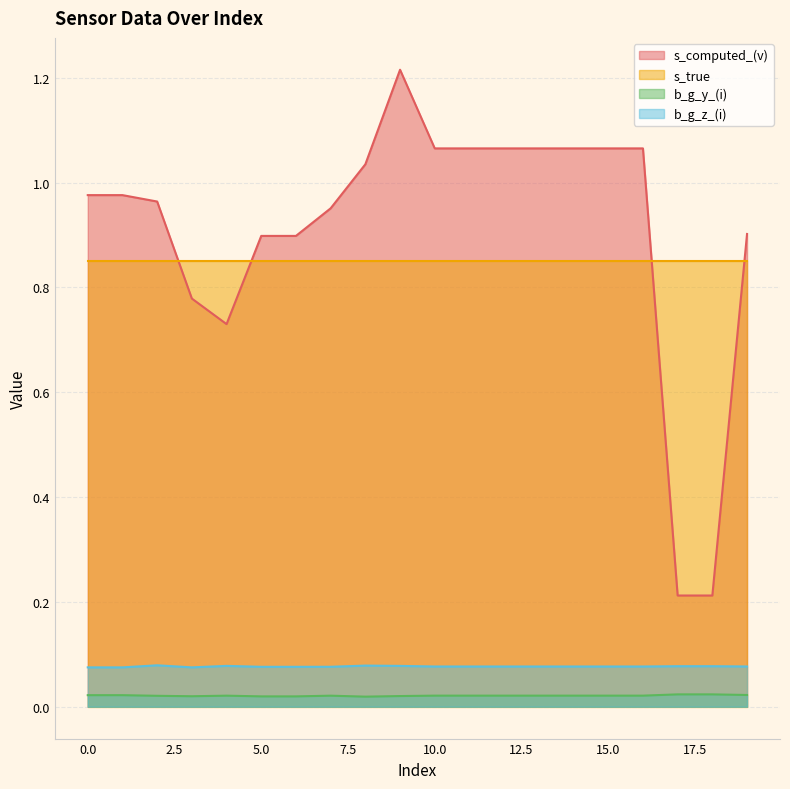

Which series changed the most between 6 and 18?

s_computed_(v)